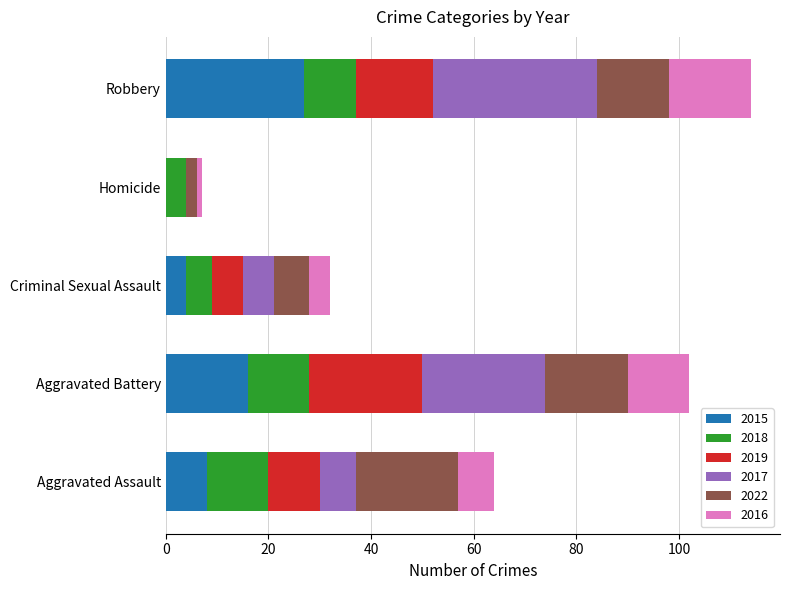

What is the total value across all series at Robbery?

114